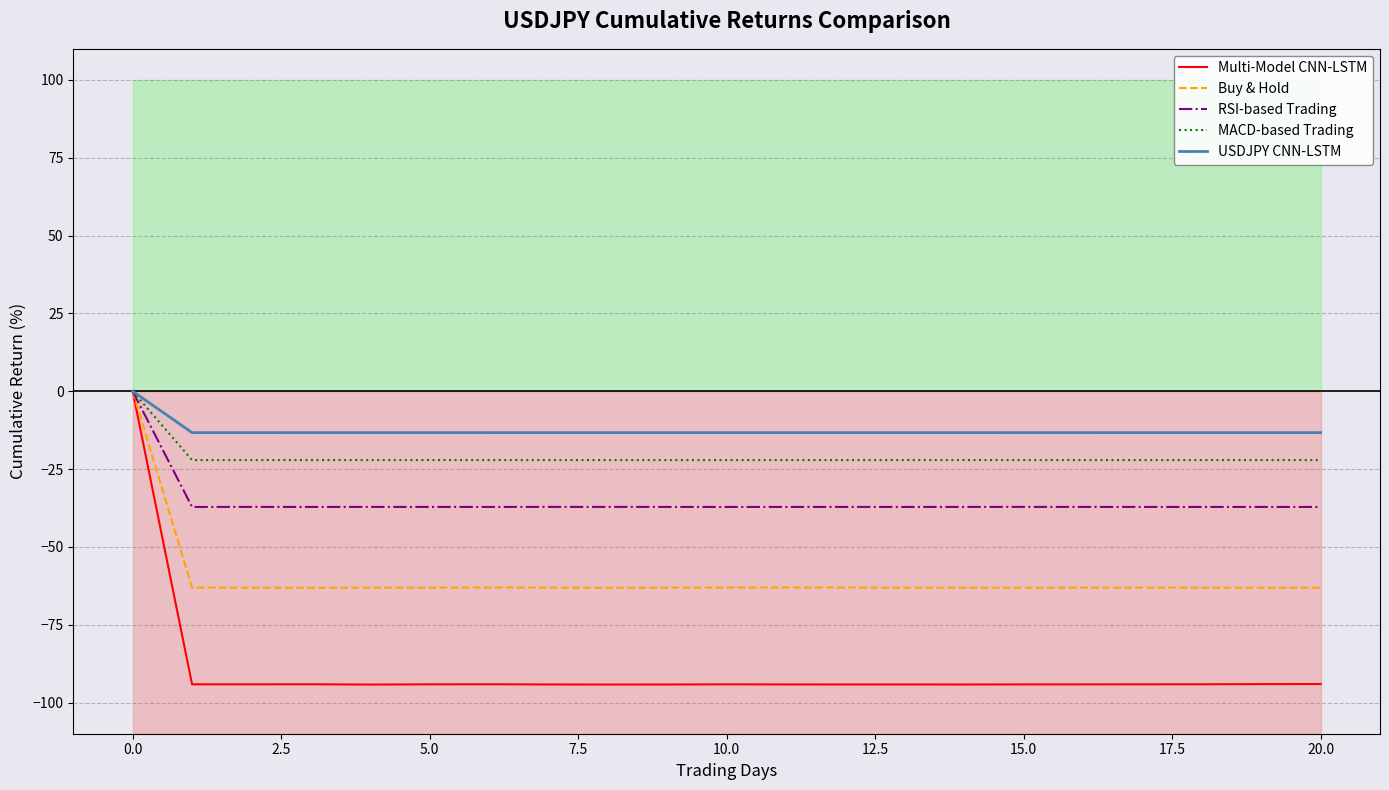

List the series in order of their peak value, highest first.

Multi-Model CNN-LSTM, Buy & Hold, RSI-based Trading, MACD-based Trading, USDJPY CNN-LSTM